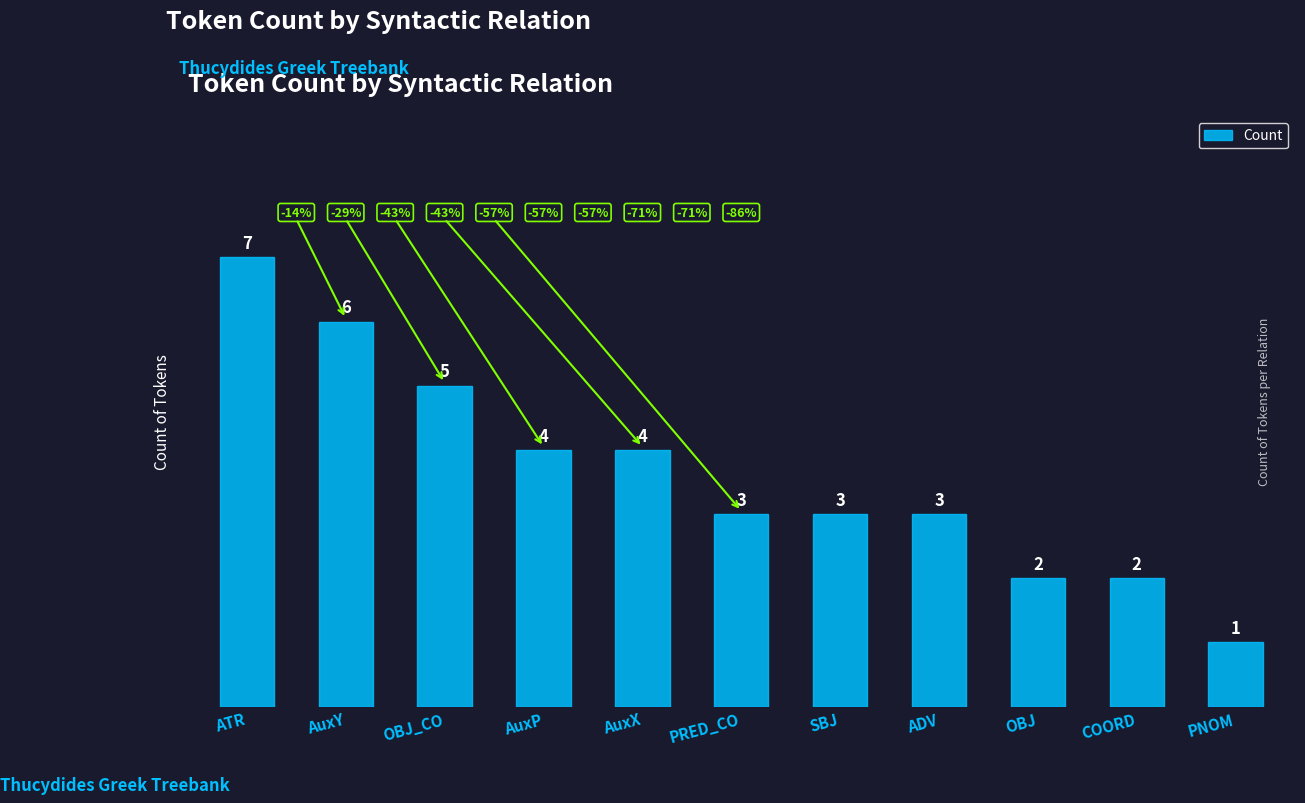

Read the value at PNOM.

1